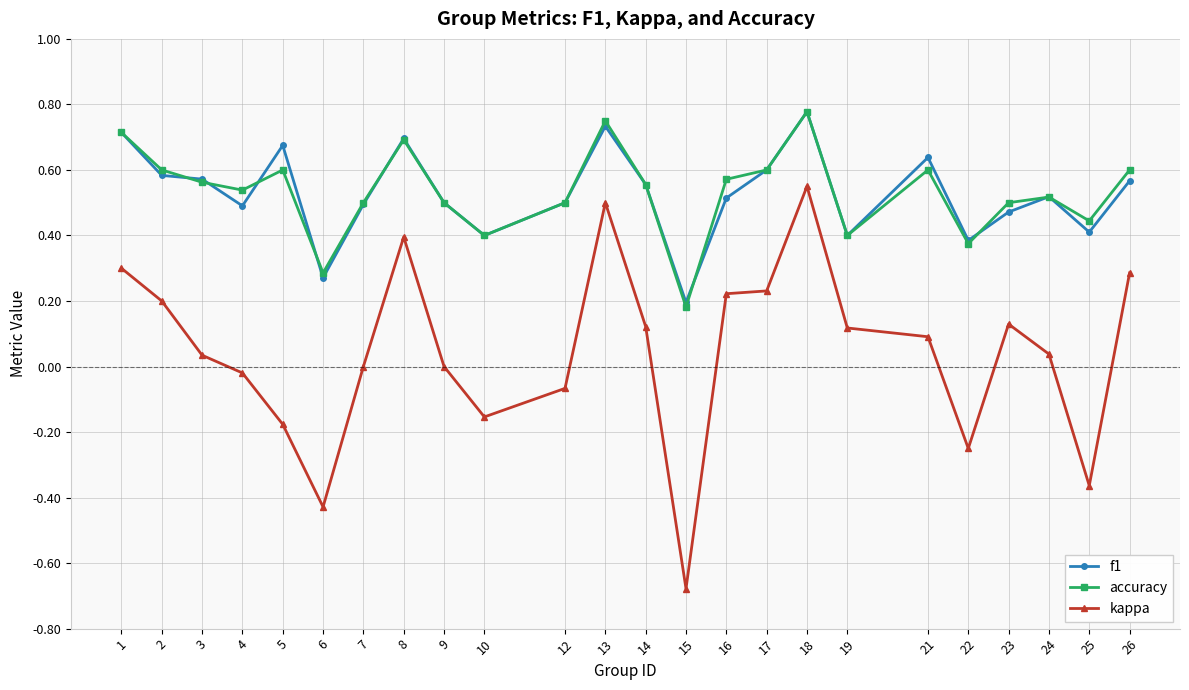

How many categories are shown in the chart?

24